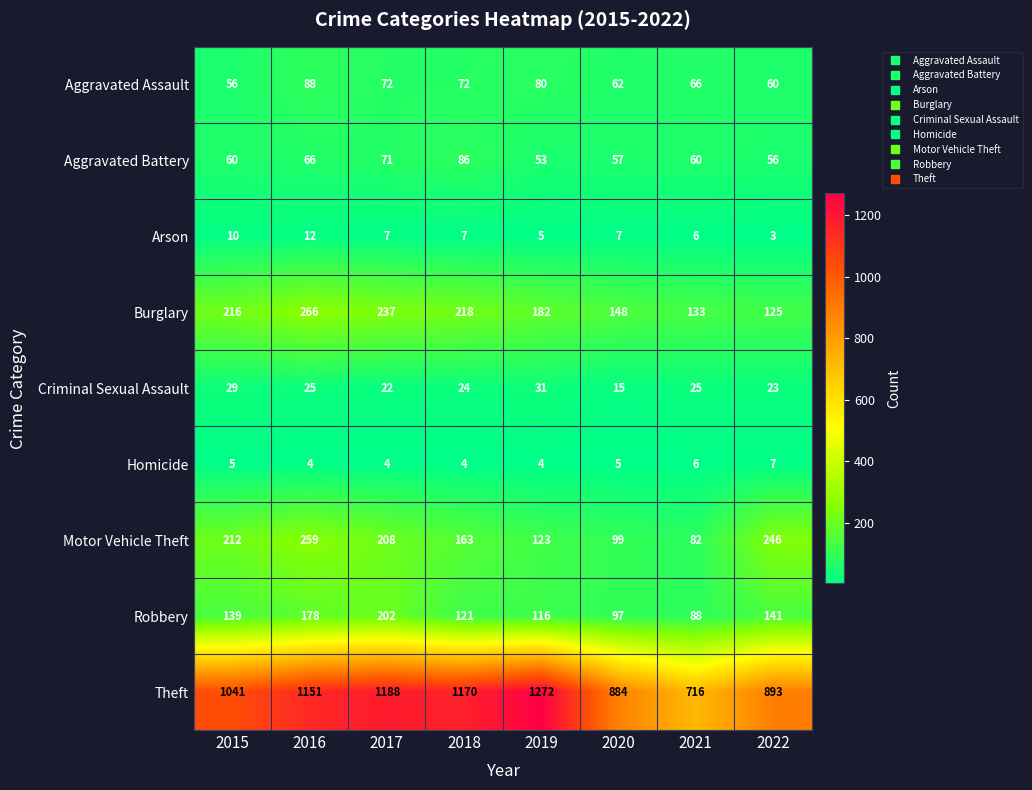

Which label corresponds to the smallest value in the chart?

2022